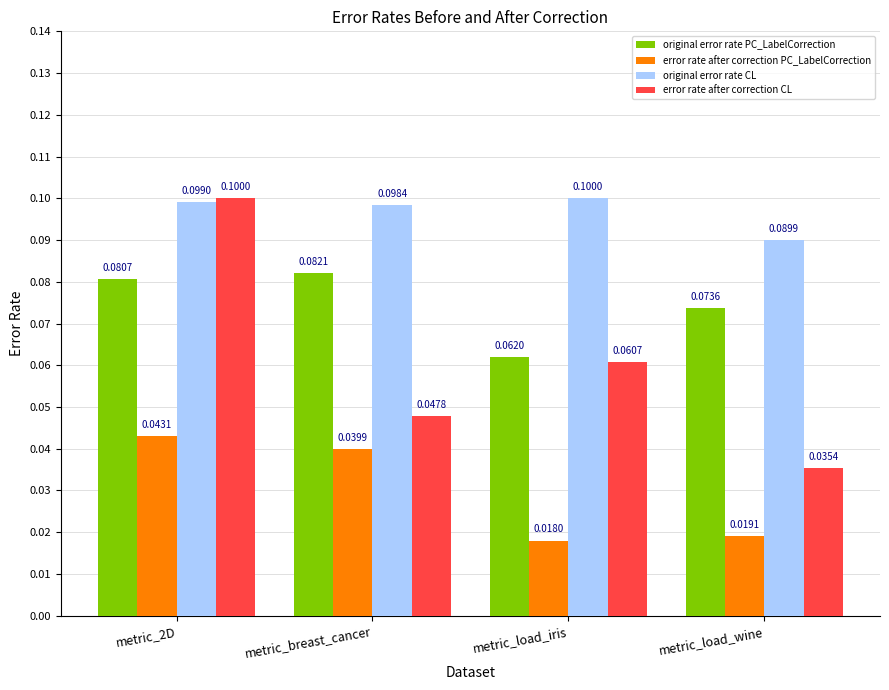

Read the original error rate CL value at metric_breast_cancer.

0.1